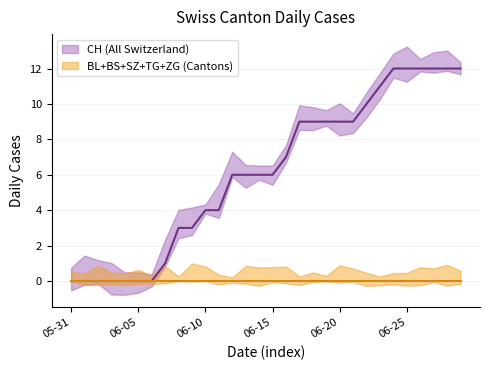

What is the spread (max minus min) of values at 2020-06-27?

12